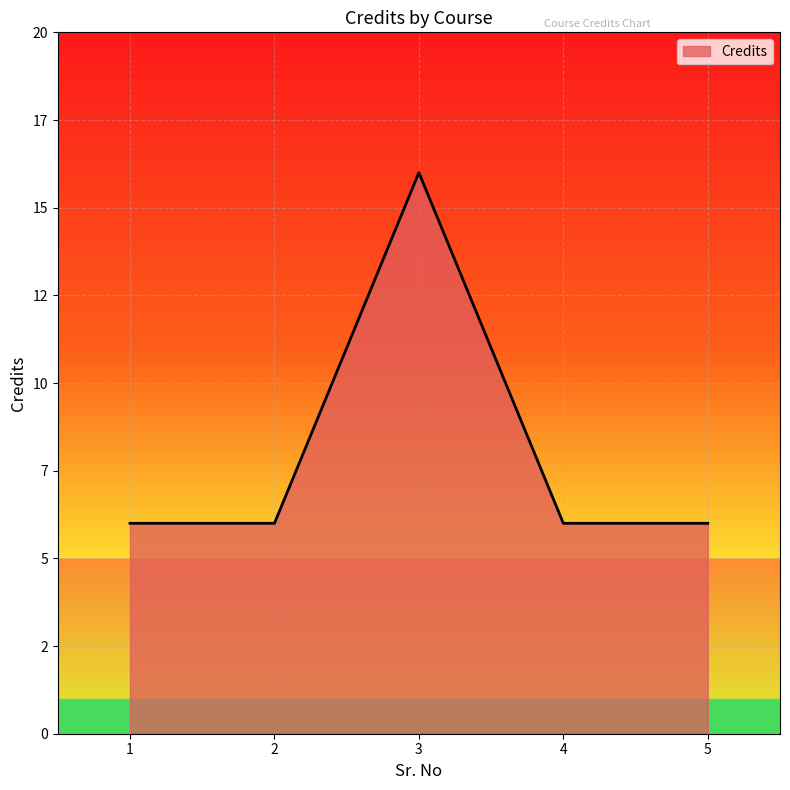

True or false: the data has more than 2 interior local peaks.

False